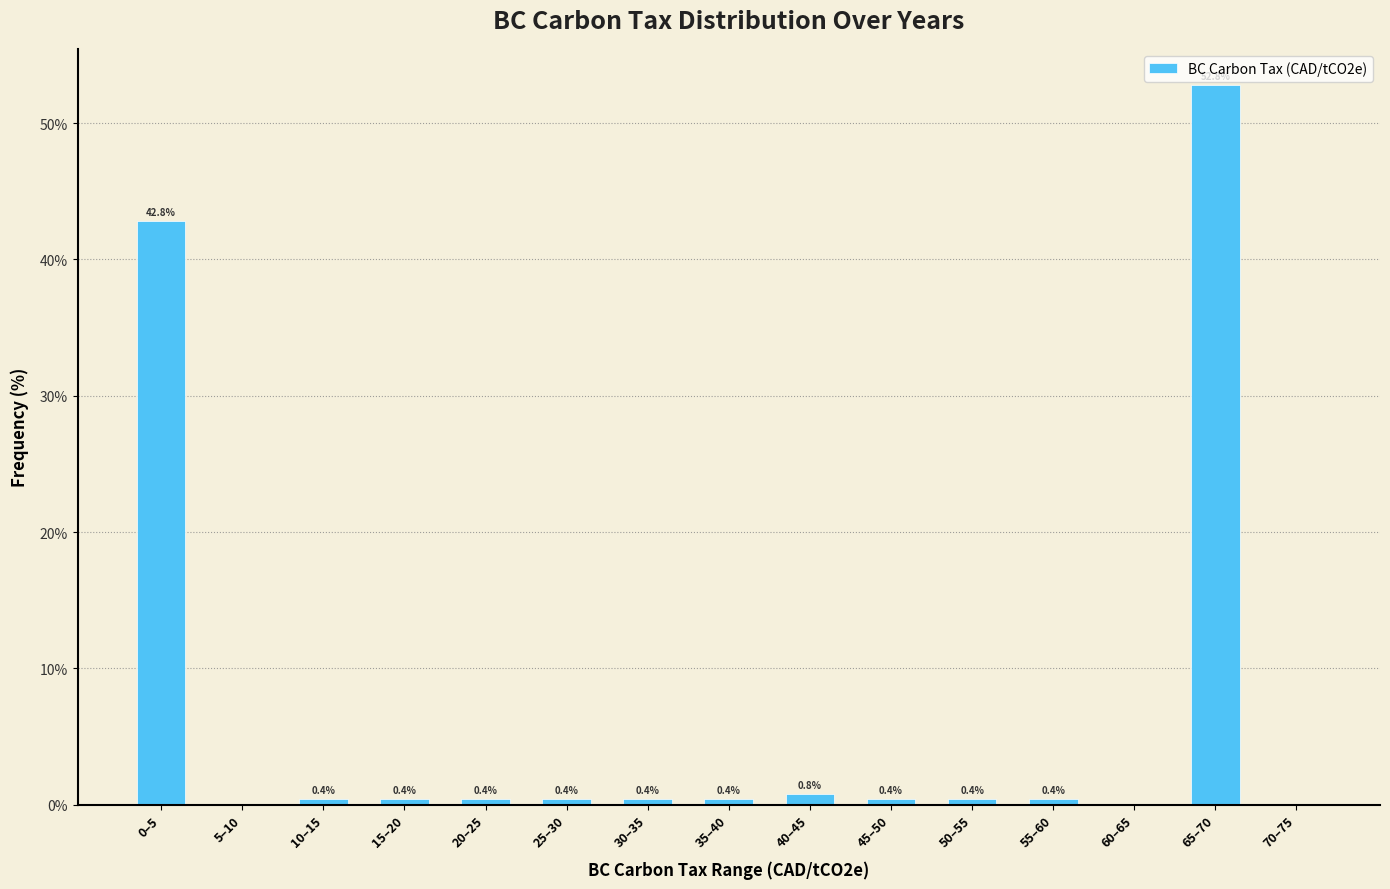

Reading left to right, transcribe all the data shown in this chart.

0–5=42.8	5–10=0.0	10–15=0.4	15–20=0.4	20–25=0.4	25–30=0.4	30–35=0.4	35–40=0.4	40–45=0.8	45–50=0.4	50–55=0.4	55–60=0.4	60–65=0.0	65–70=52.8	70–75=0.0